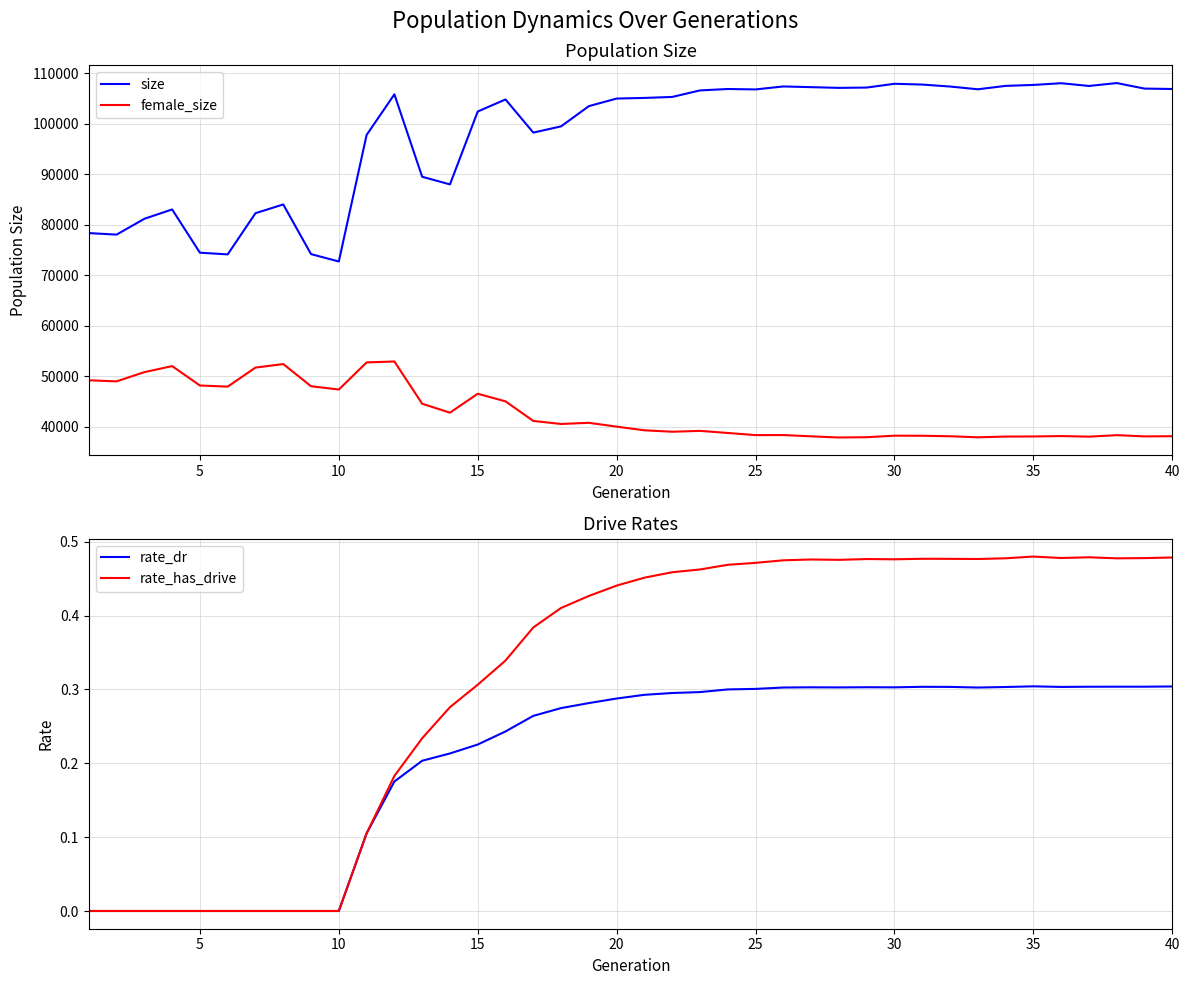

What is the highest value of the size series?

108107